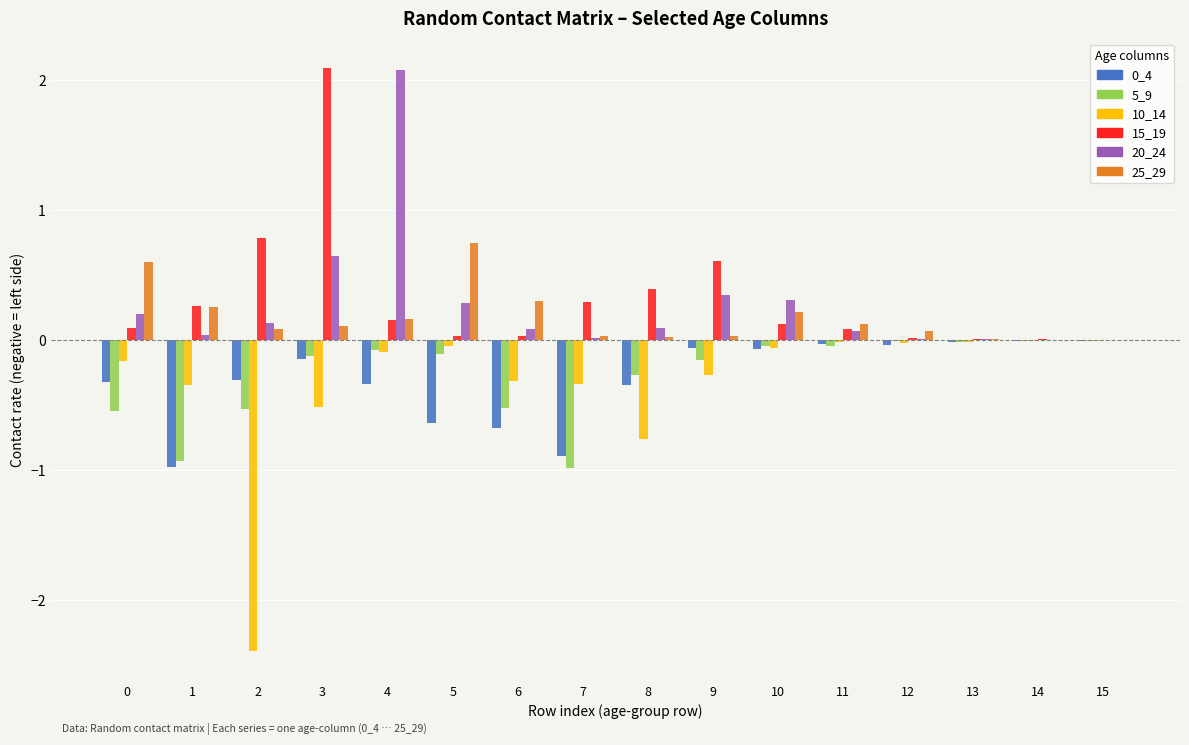

What is the maximum value shown in the chart?

2.1